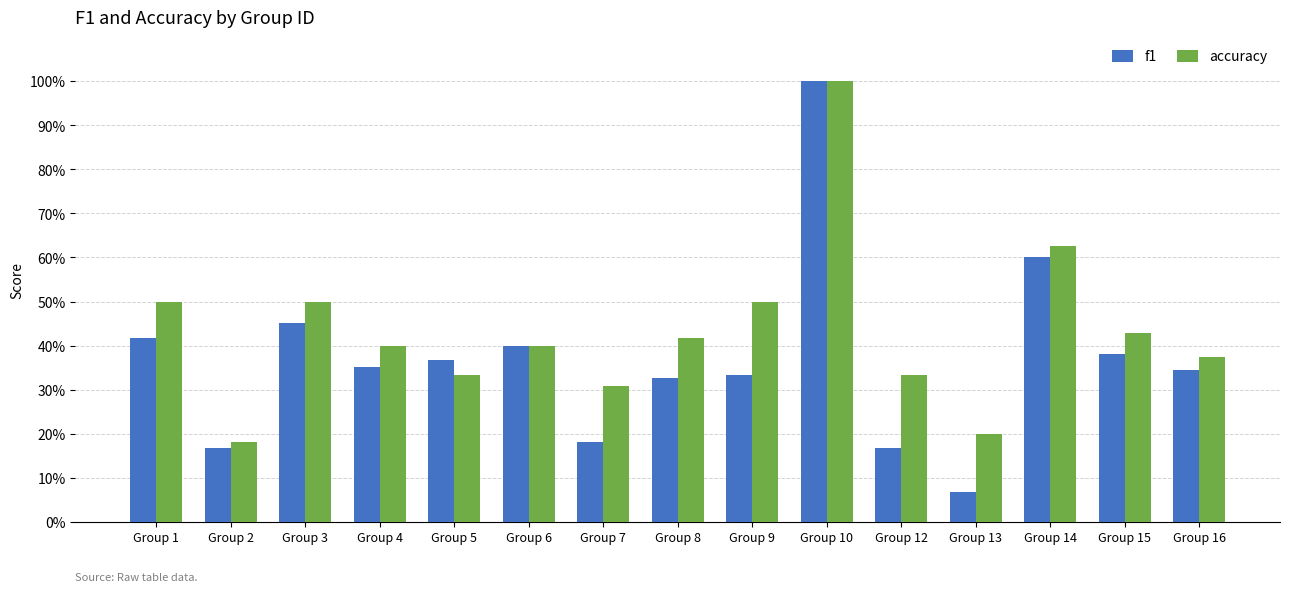

What are all the series names shown in the legend?

f1, accuracy